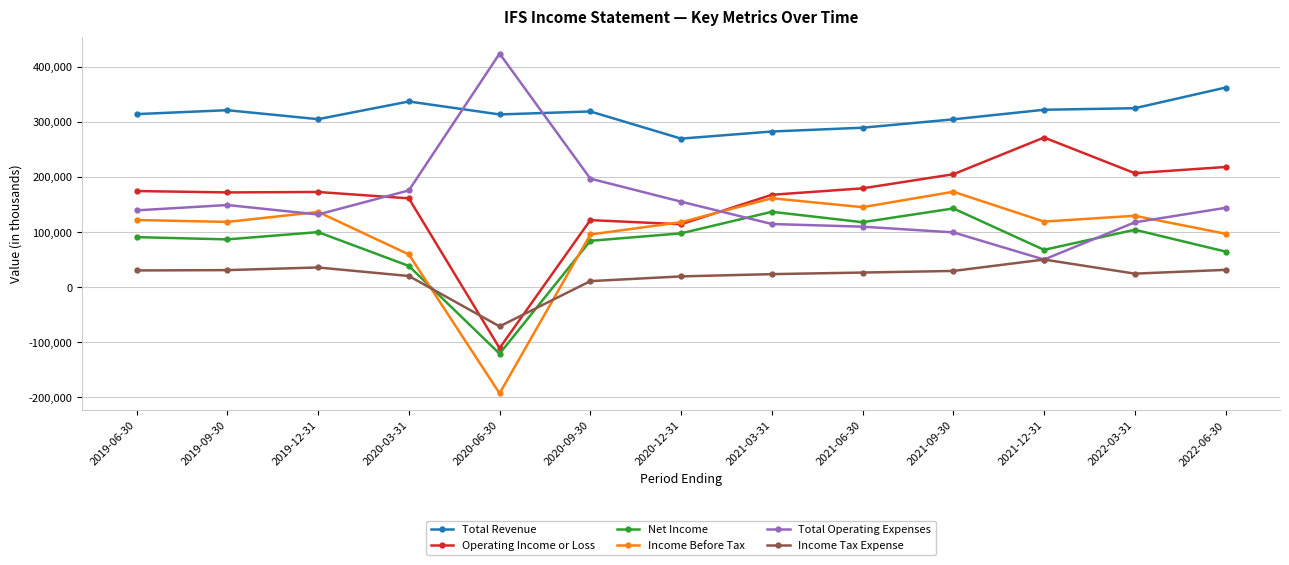

At how many categories does at least one series exceed 29860?

13